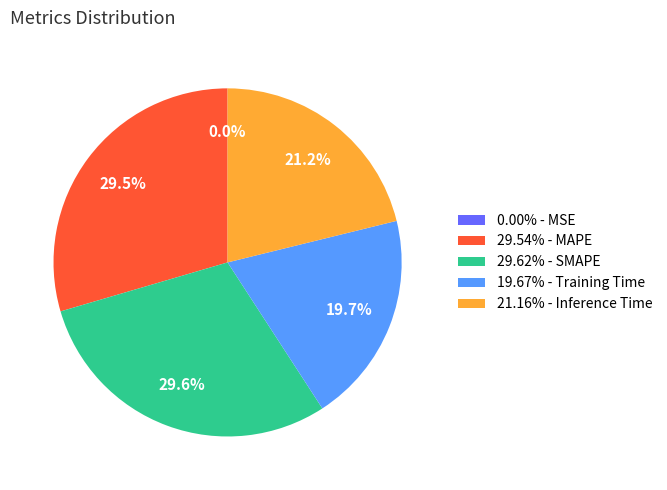

Does any single category account for the majority?

No